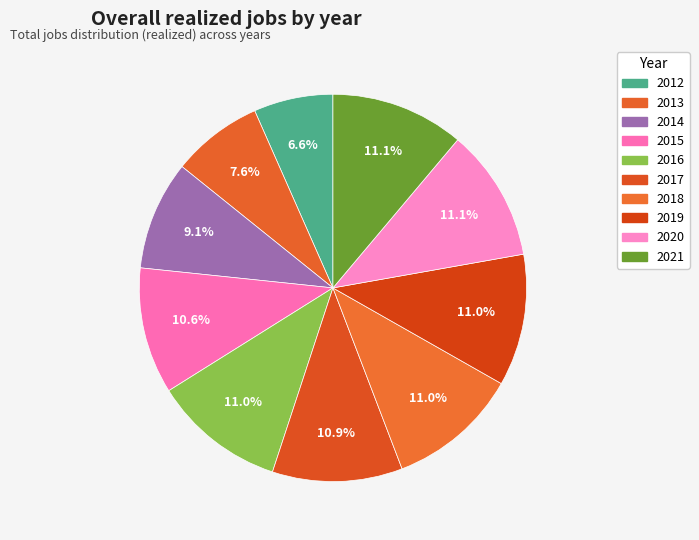

Which category has the smallest portion of the pie?

2012